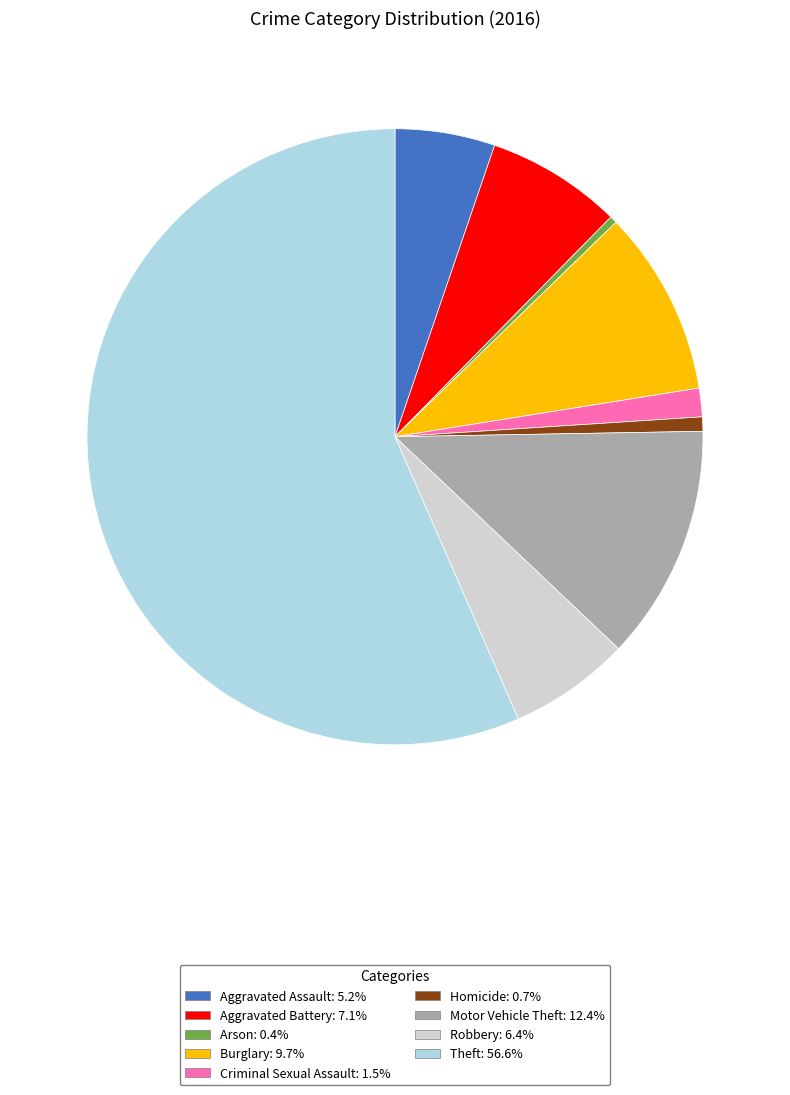

Is the sum of Arson: 0.4% and Aggravated Assault: 5.2% greater than half?

No